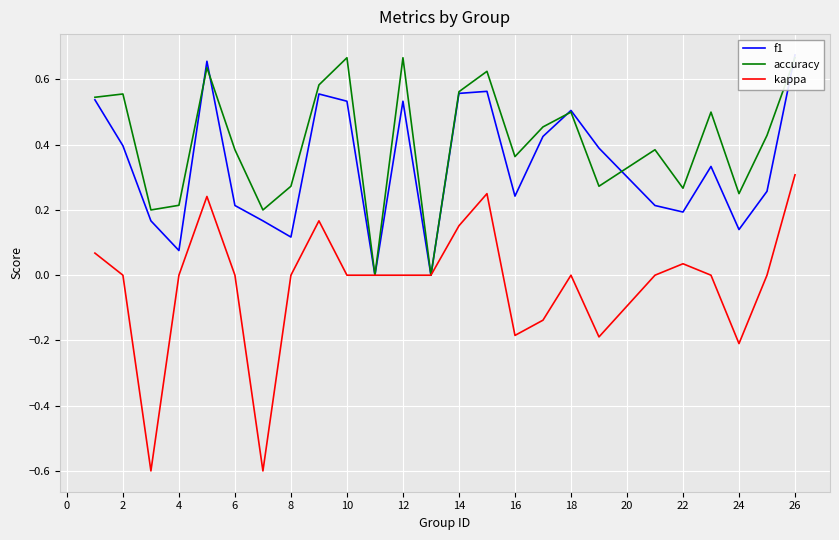

What is the sum of all f1 values?

8.4